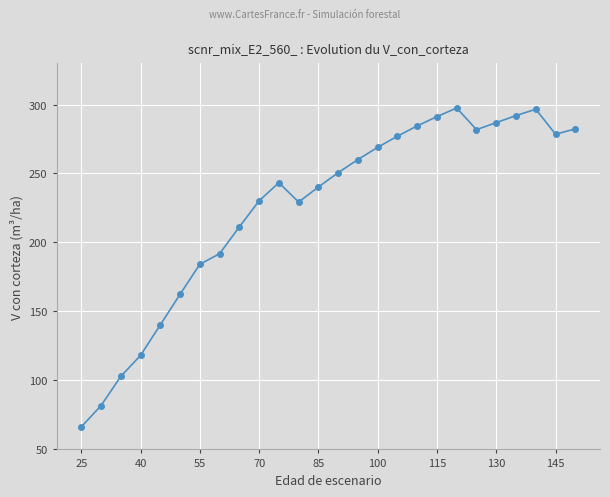

True or false: there are more than 0 points higher than both neighbors.

True